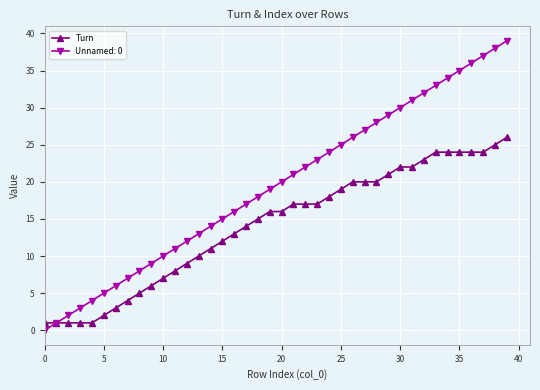

Rank the series by their average value, from lowest to highest.

Turn, Unnamed: 0